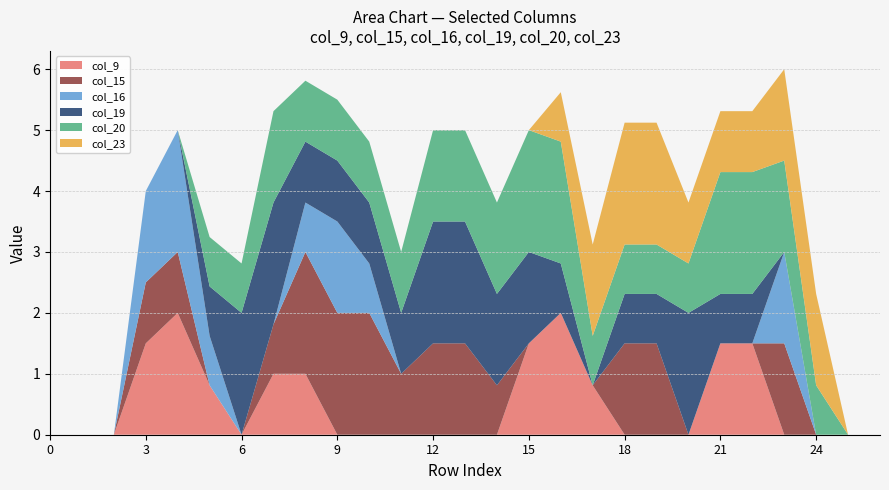

What is the difference between the col_16 values at 10 and 13?

0.8